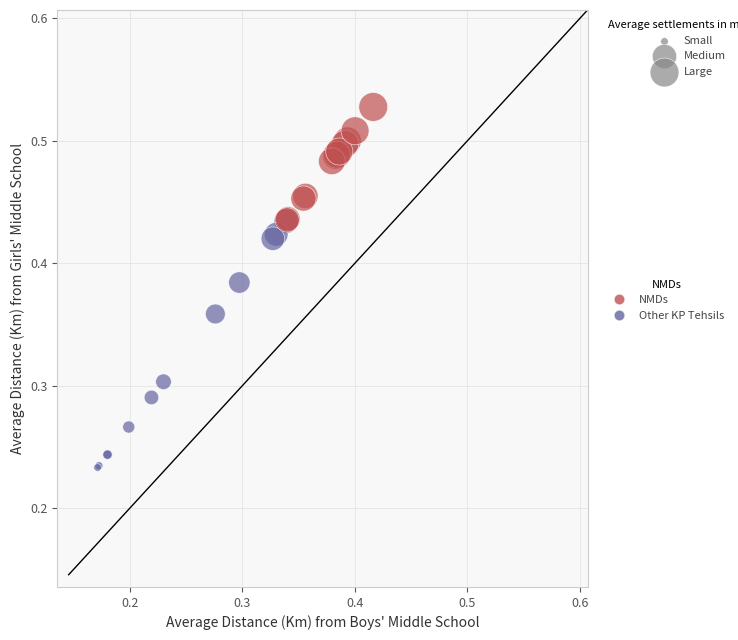

Which series has the widest spread of Y values?

Other KP Tehsils